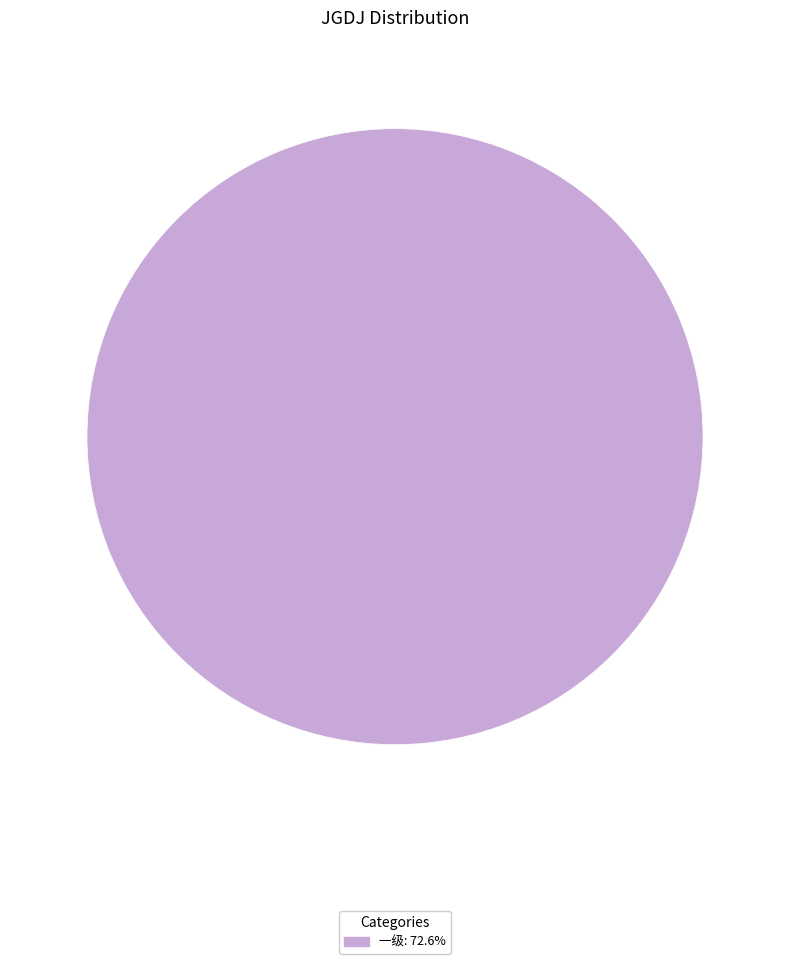

Is there a majority slice in this chart?

Yes